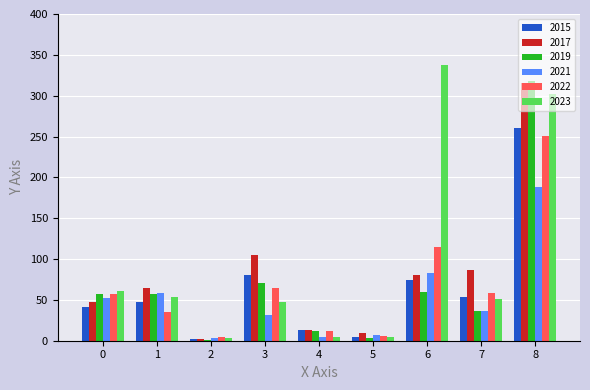

Which series has the largest total across all categories?

2023